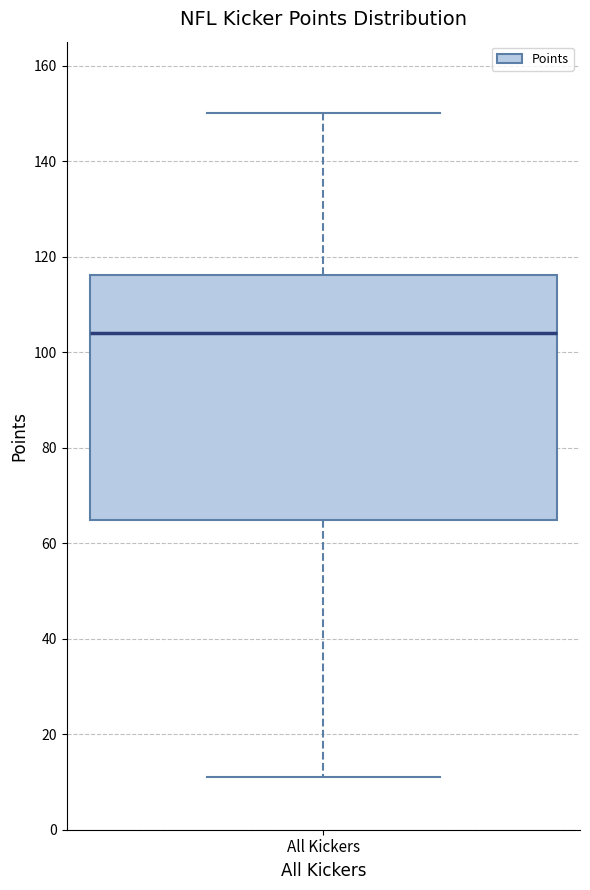

Read this box plot against the y-axis: the position of the median line, the range covered by the box, and the ends of both whiskers. The values are not printed on the chart, so give them approximately, as read against the axis.

median 104, box 64 to 116, whiskers 12 to 150